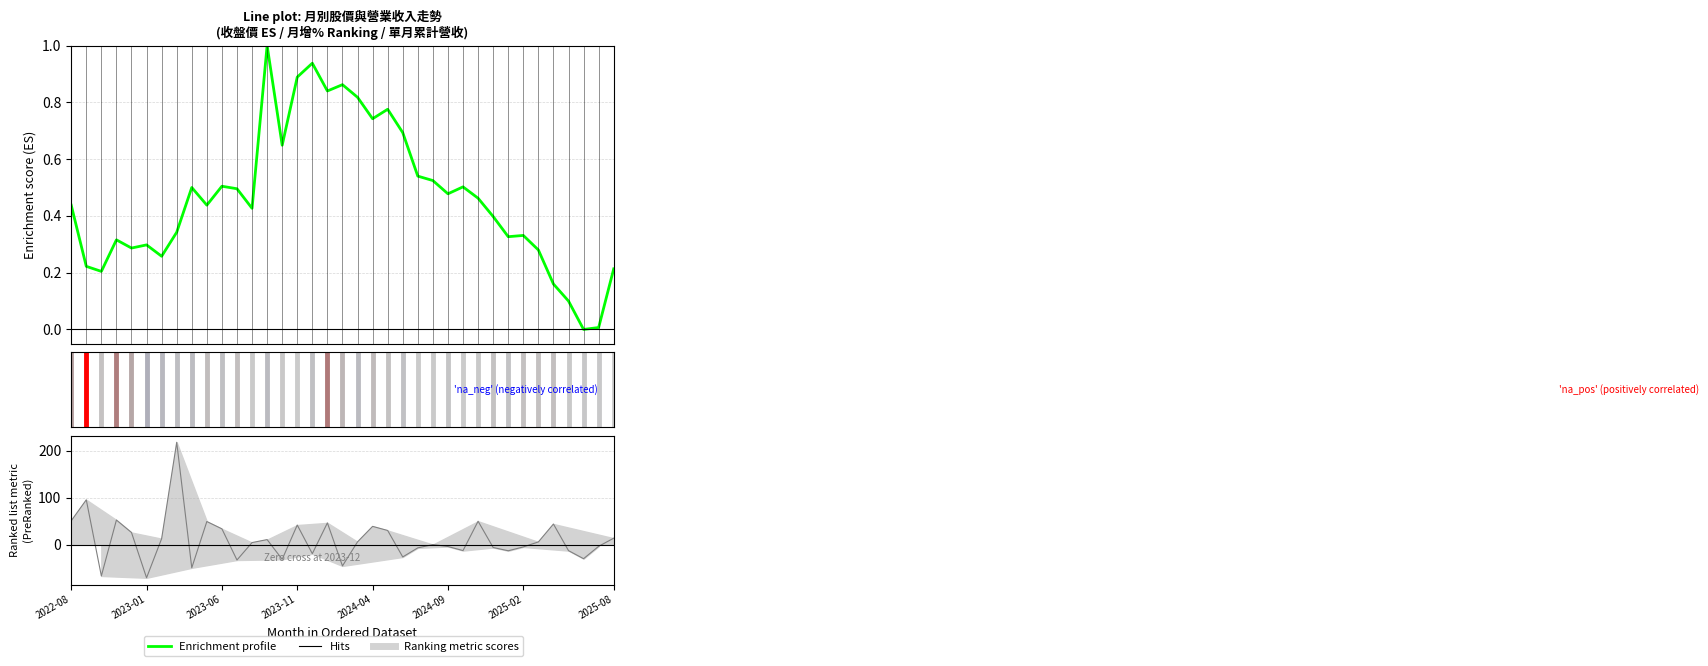

How many points are higher than both their immediate neighbors (excluding endpoints)?

10